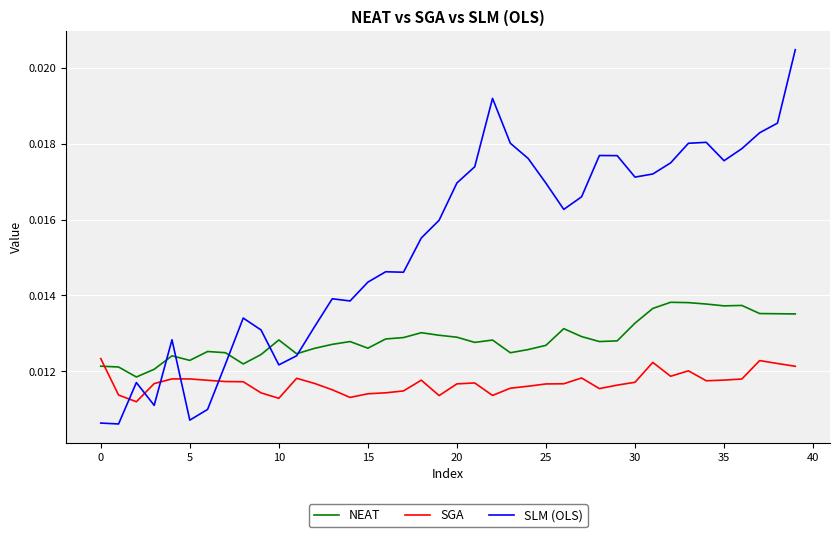

After their last crossing, which series has the higher values: SGA or NEAT?

NEAT